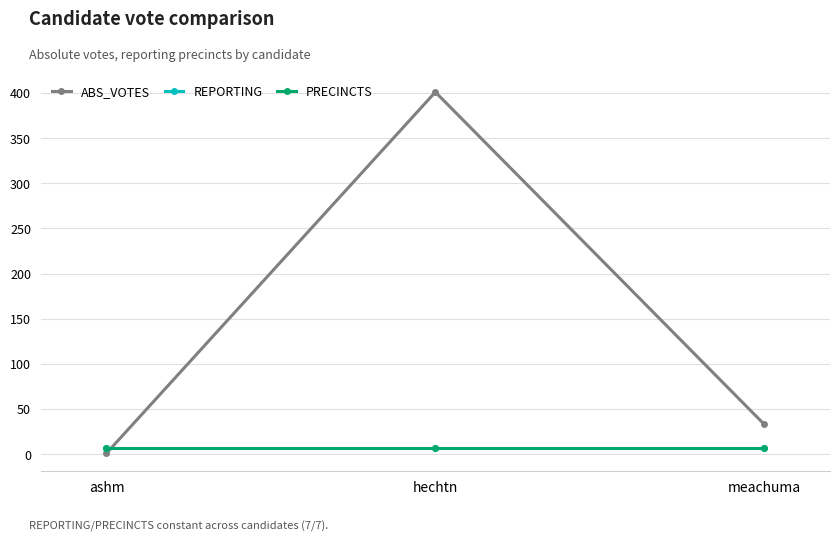

Rank the series at meachuma from highest to lowest value.

ABS_VOTES, REPORTING, PRECINCTS